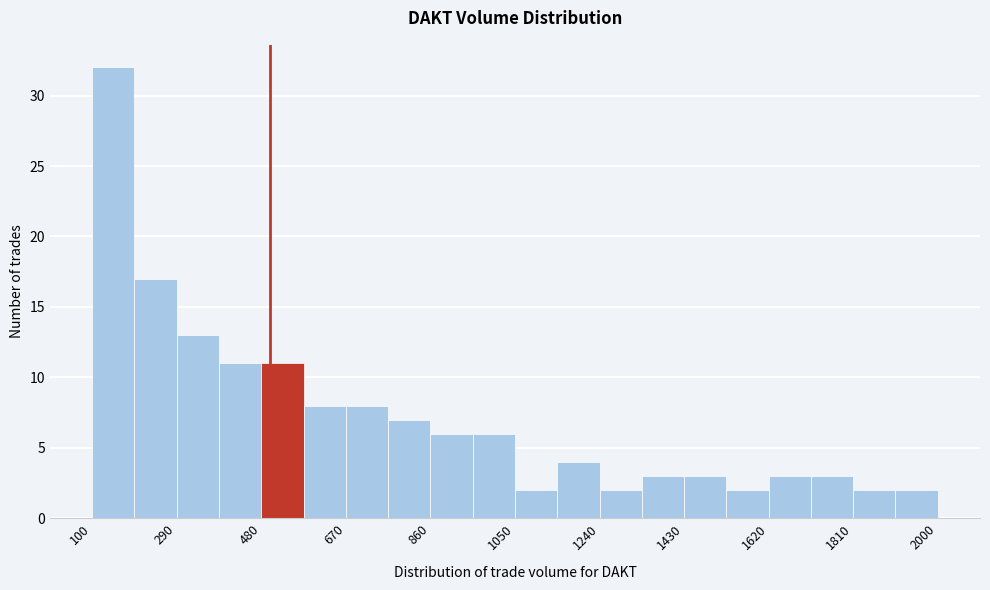

Reading left to right, list every bar in this chart as the range it spans on the x-axis followed by its height. Neither the bar edges nor the heights are printed on the chart, so give them approximately, as read against the axes.

100 to 195: 32
195 to 290: 17
290 to 385: 13
385 to 480: 11
480 to 575: 11
575 to 670: 8
670 to 765: 8
765 to 860: 7
860 to 955: 6
955 to 1050: 6
1050 to 1145: 2
1145 to 1240: 4
1240 to 1335: 2
1335 to 1430: 3
1430 to 1525: 3
1525 to 1620: 2
1620 to 1715: 3
1715 to 1810: 3
1810 to 1905: 2
1905 to 2000: 2